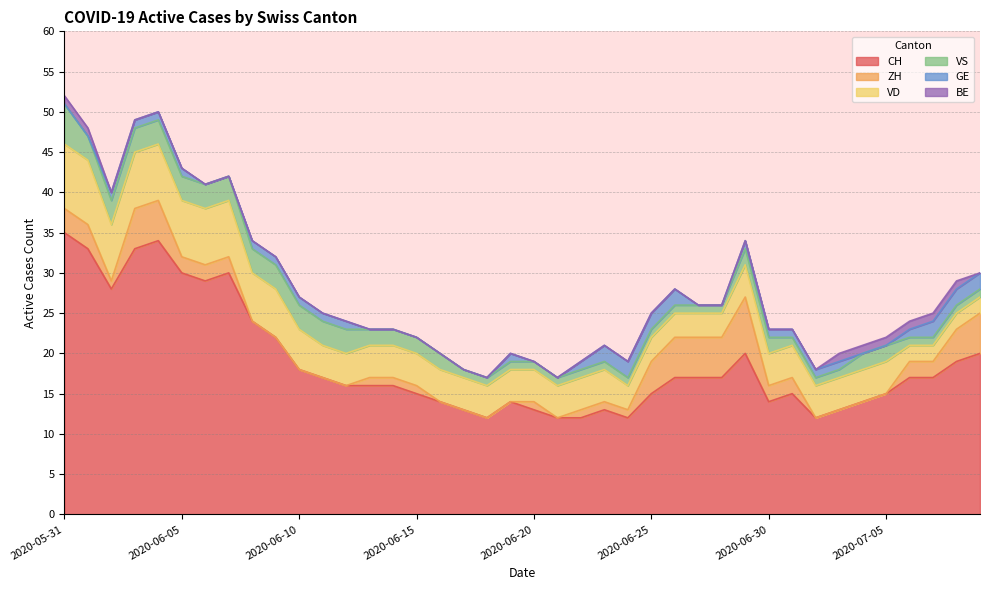

The BE series shows 0 at 2020-06-18. True or false?

True